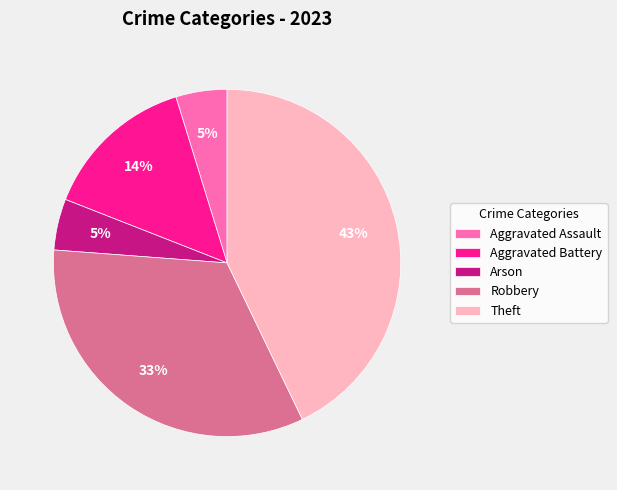

Which has a higher value, Robbery or Aggravated Assault?

Robbery